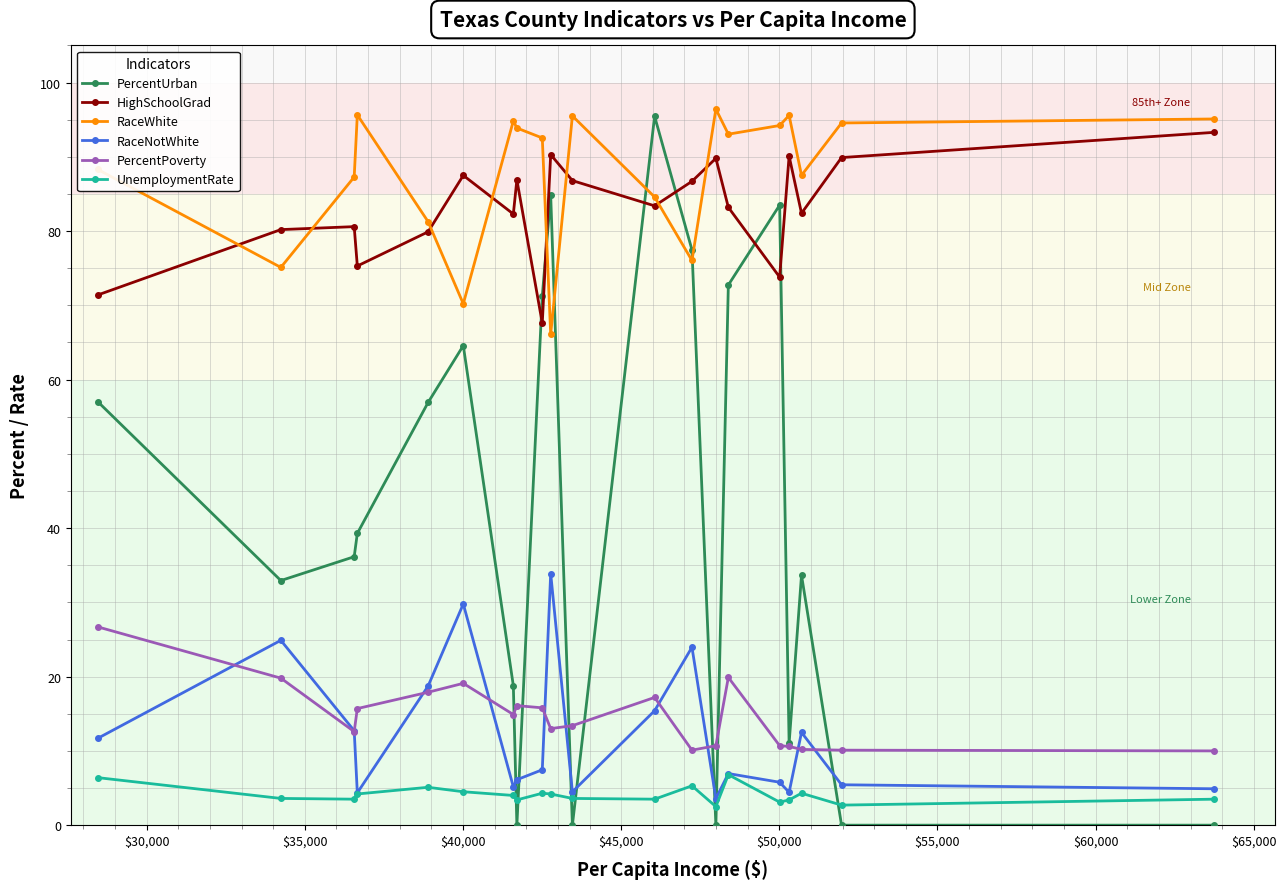

True or false: PercentUrban and PercentPoverty intersect in this chart.

True